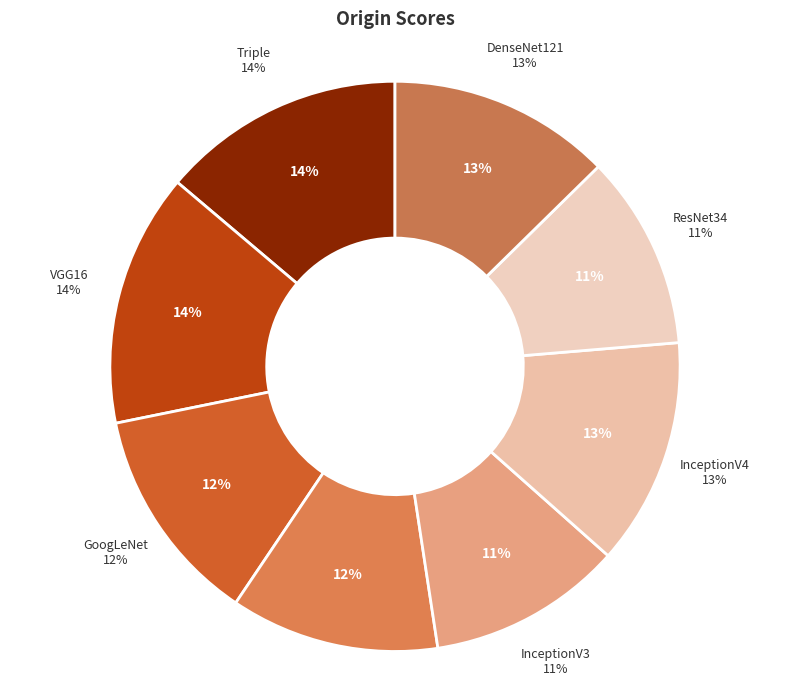

True or false: InceptionV3 accounts for 11% of the total.

True